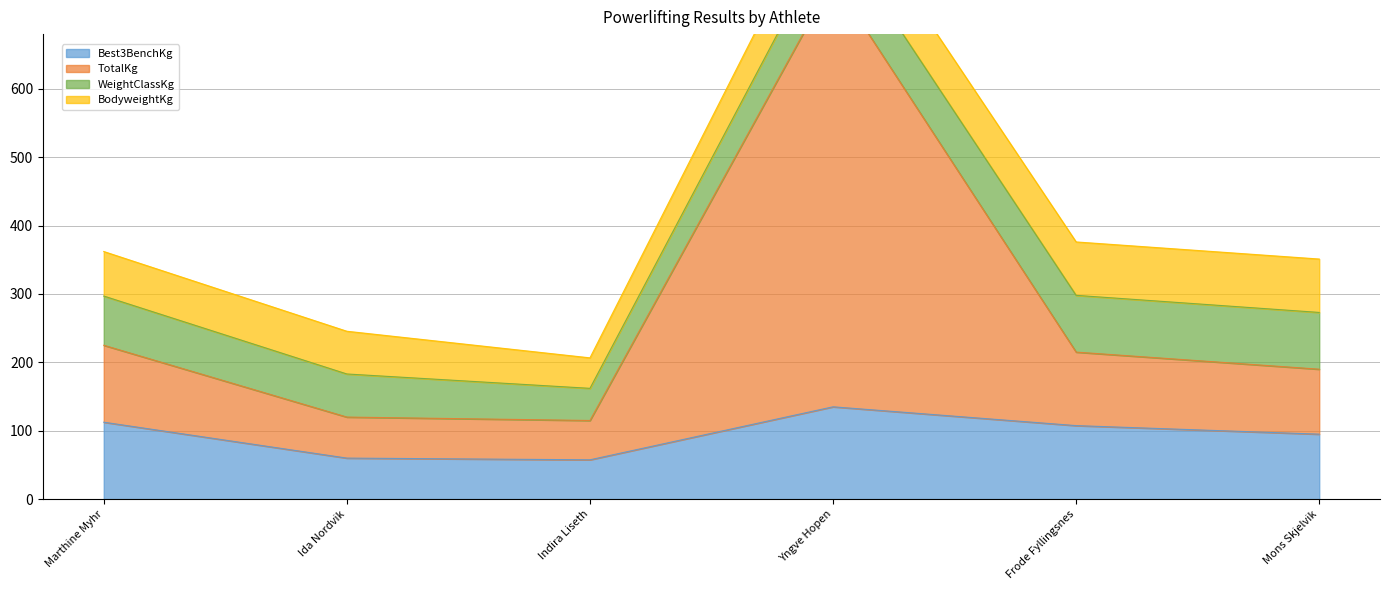

What position from the right is Yngve Hopen?

3